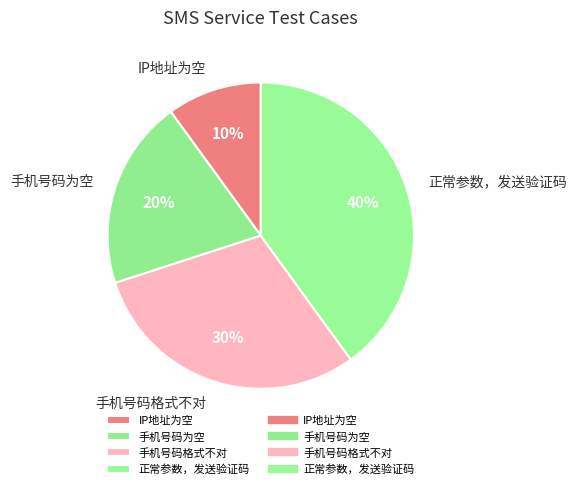

To the nearest percent, what is the combined percentage of 手机号码格式不对 and 正常参数，发送验证码?

70%